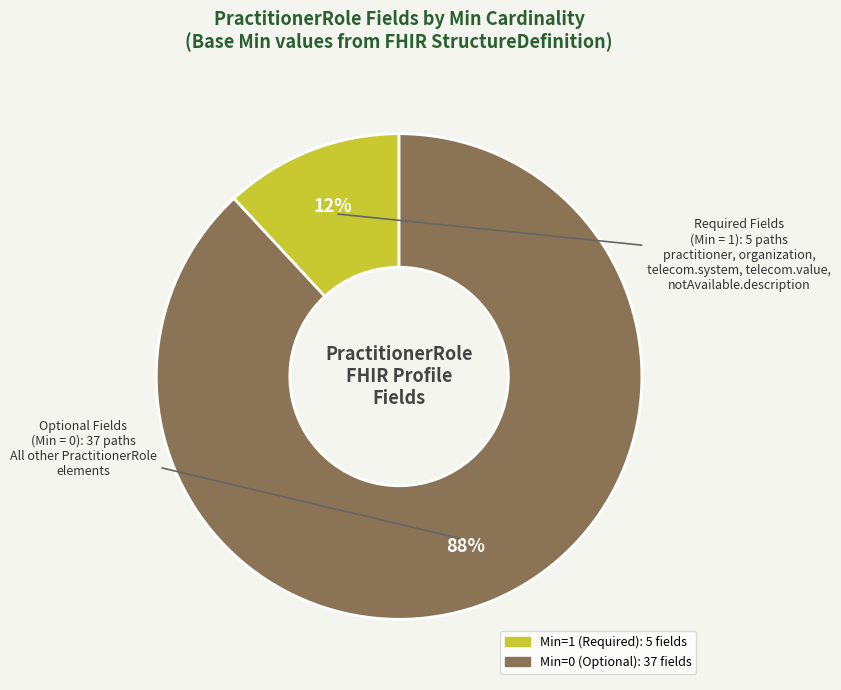

Is there any slice that represents more than half of the pie?

Yes